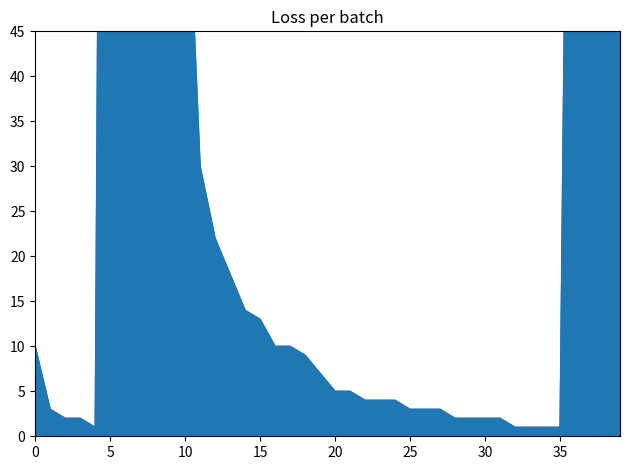

What is the minimum value shown in the chart?

1